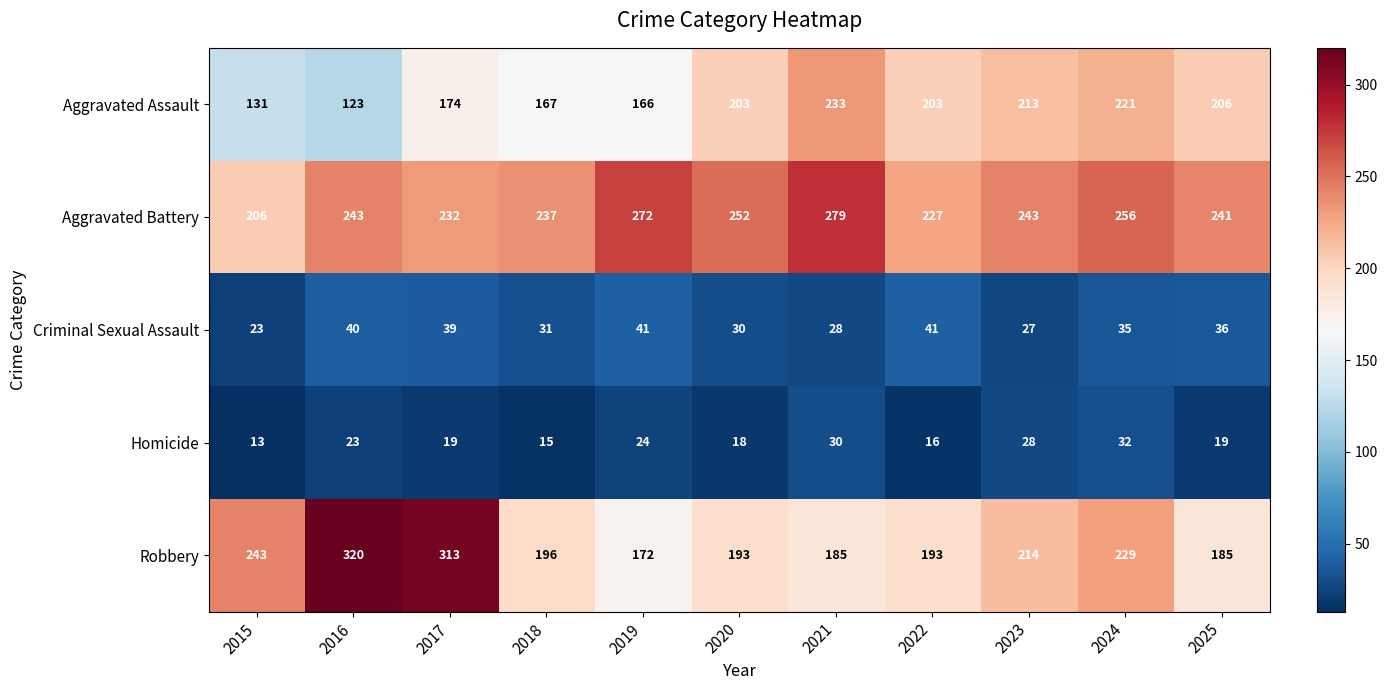

What is the difference between the highest and lowest values at 2020?

234